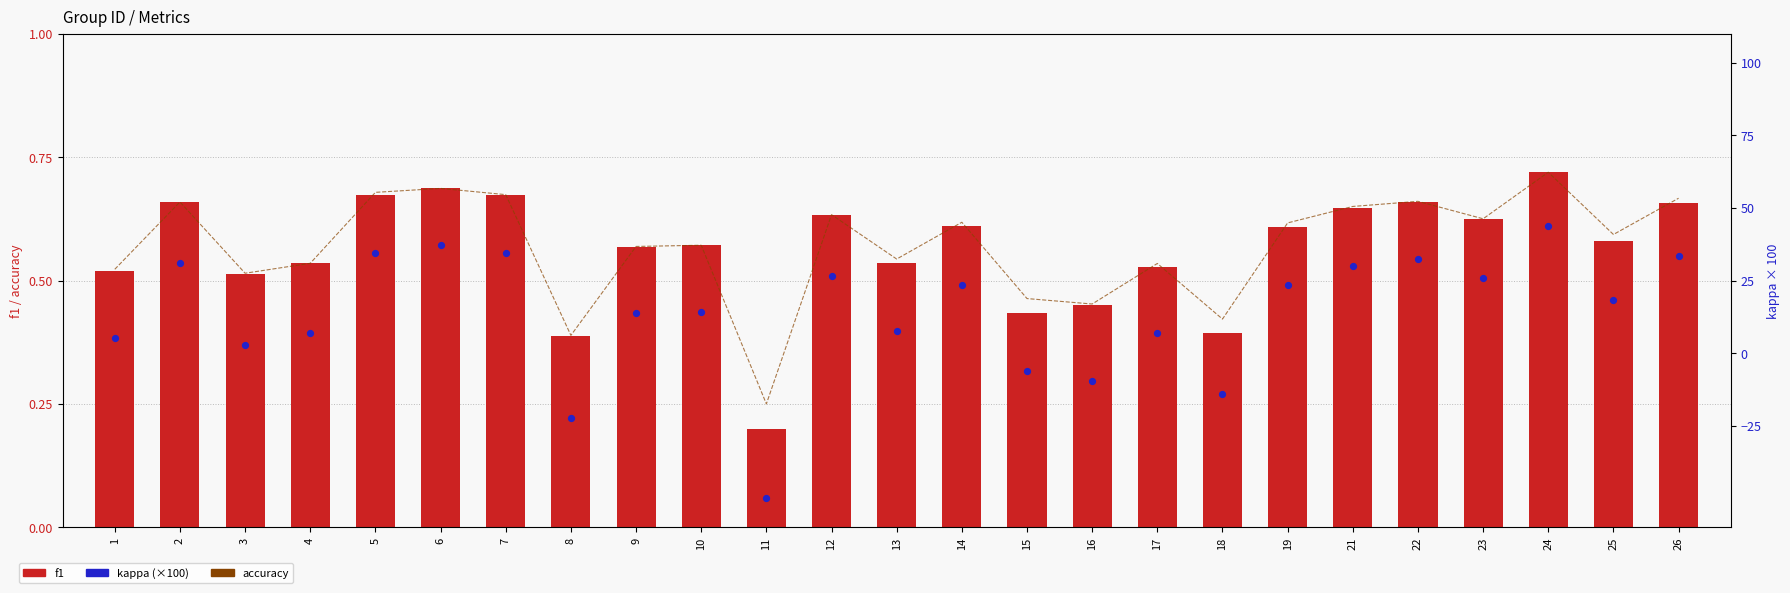

What is the total value across all series at 21?

31.3